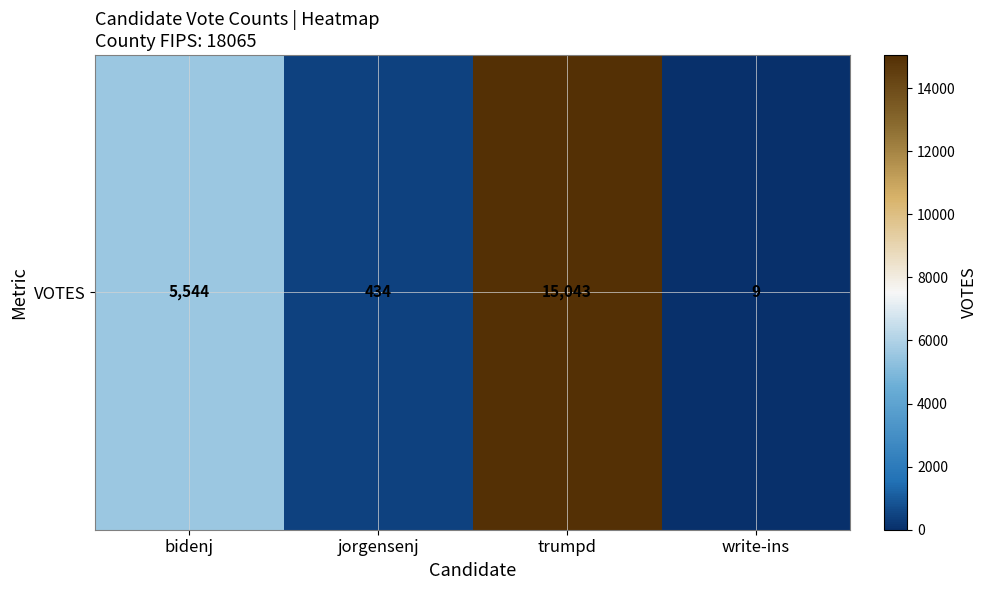

List the labels in order of value, smallest first.

write-ins, jorgensenj, bidenj, trumpd